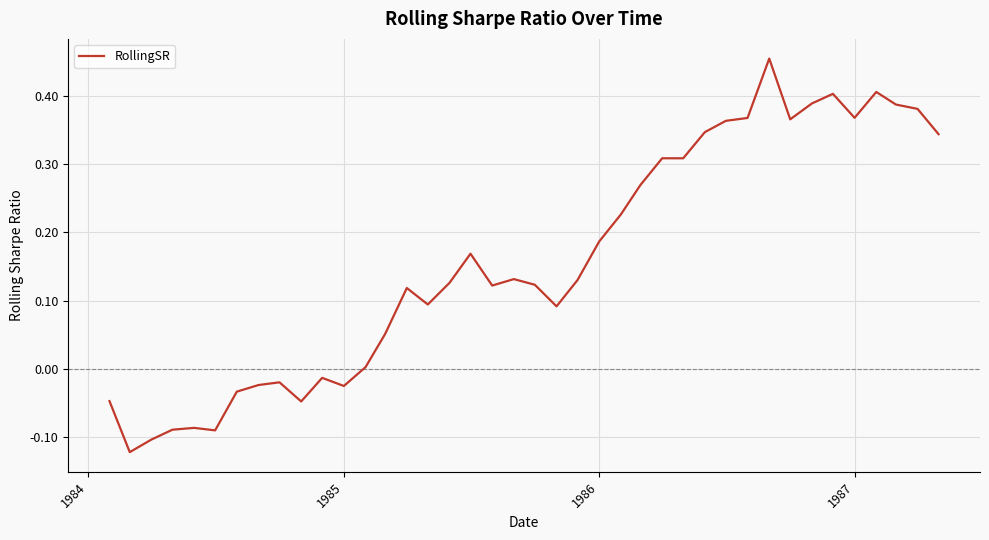

Count the number of categories in the chart.

40